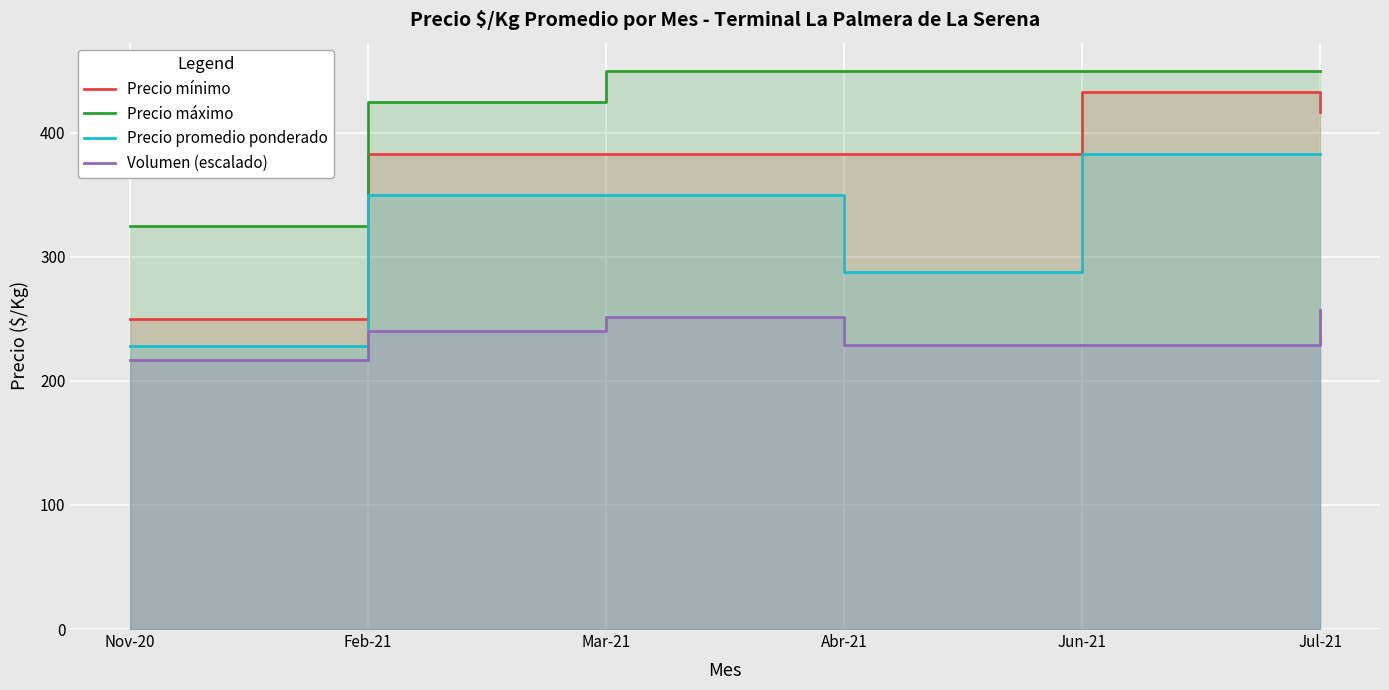

What is the sum of all Precio máximo values?

2550.0